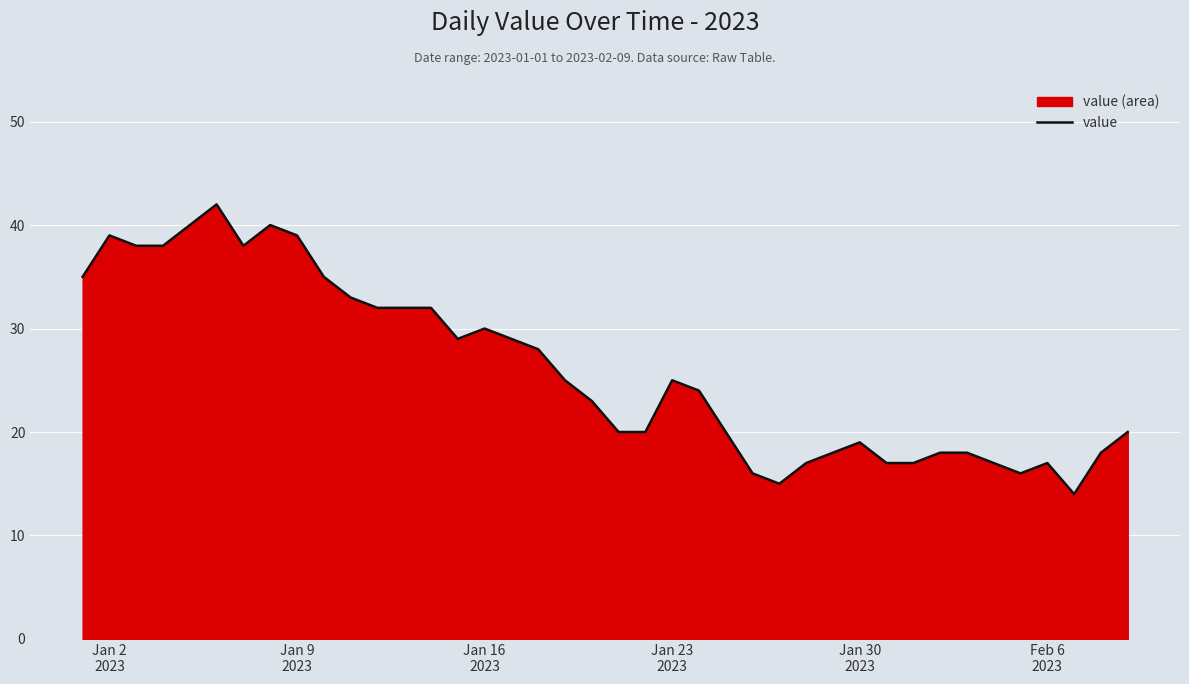

What is the maximum value shown in the chart?

42